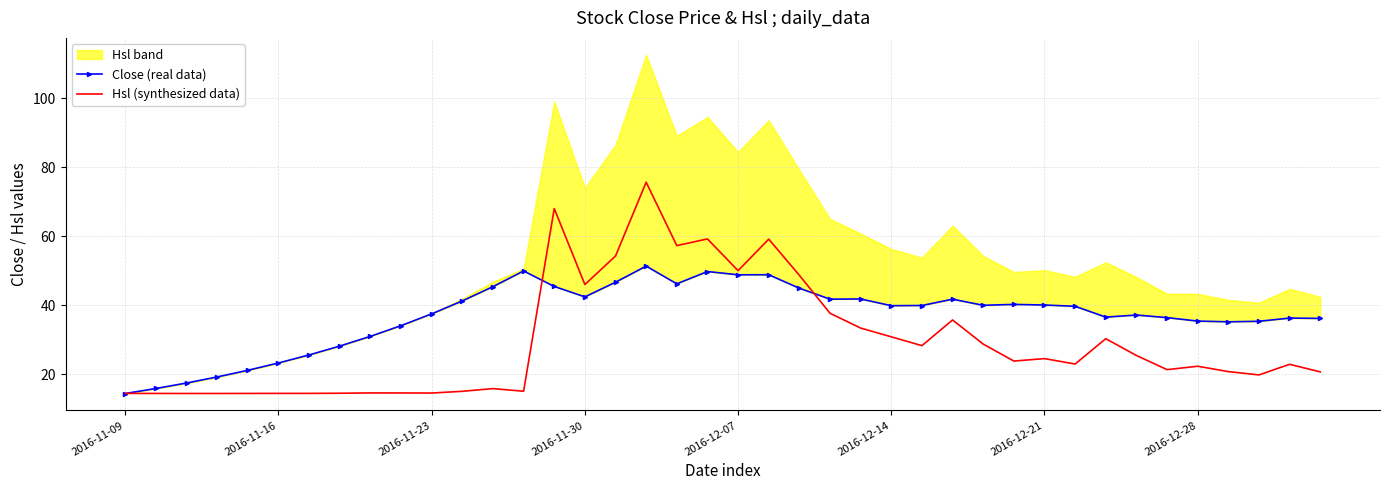

Which has a higher value, 37 or 16?

16